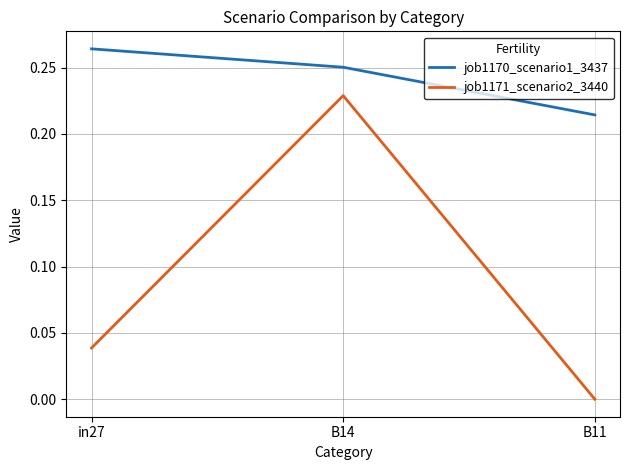

Which series has the widest spread of values?

job1171_scenario2_3440